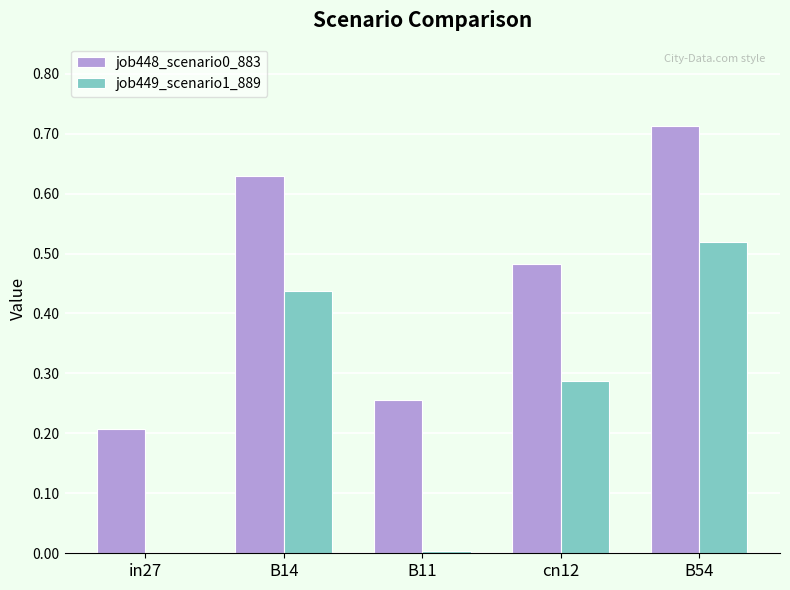

How many distinct data groups are displayed?

2